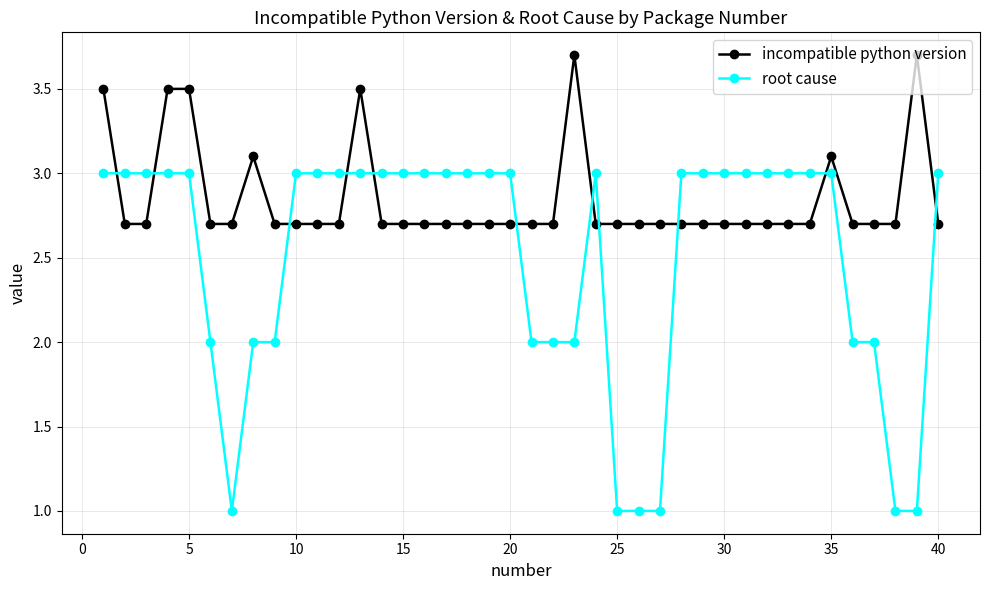

True or false: root cause has more than 0 interior local peaks.

True